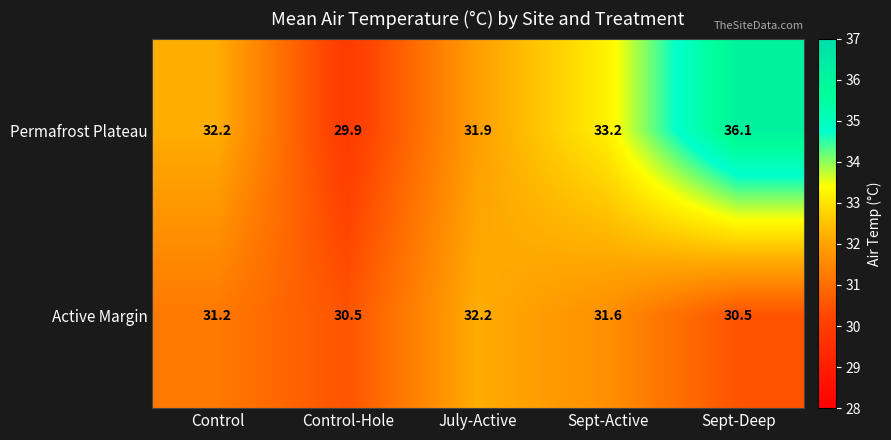

List the series in order of their overall mean, highest first.

Permafrost Plateau, Active Margin